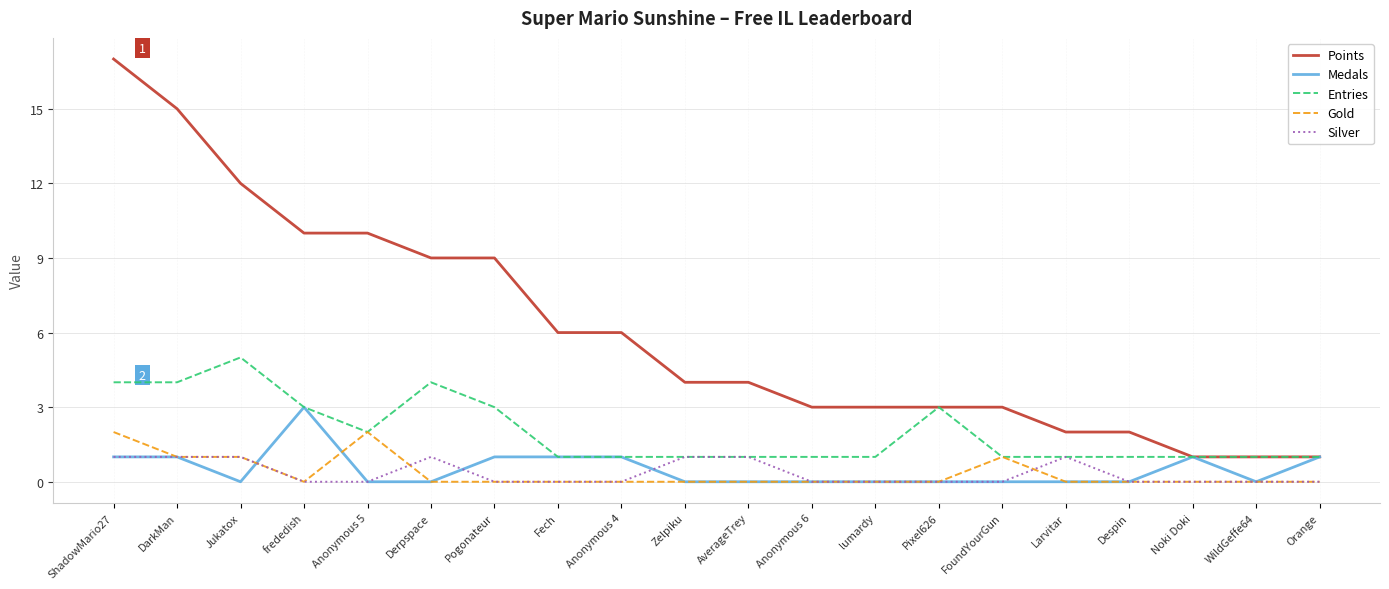

Is it true that Gold equals 1 at Orange?

False